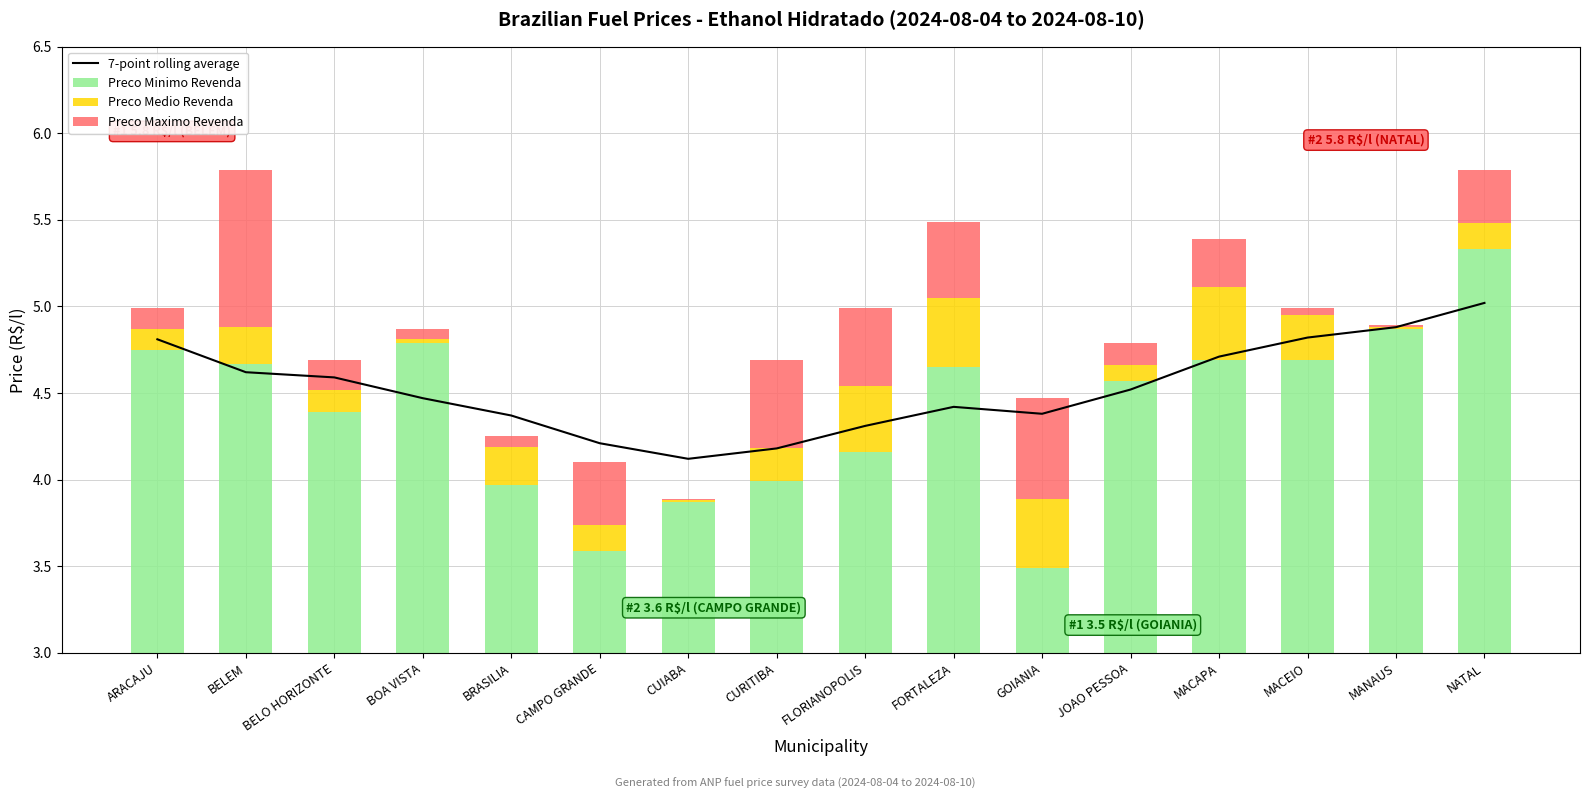

How many distinct data groups are displayed?

4